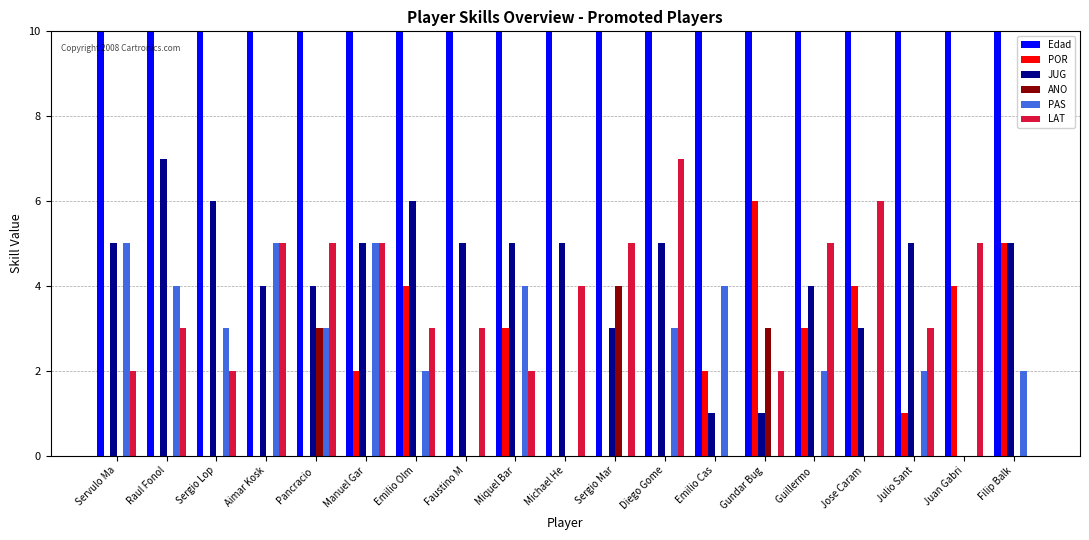

What is the approximate value of ANO at Gundar Bug?

3